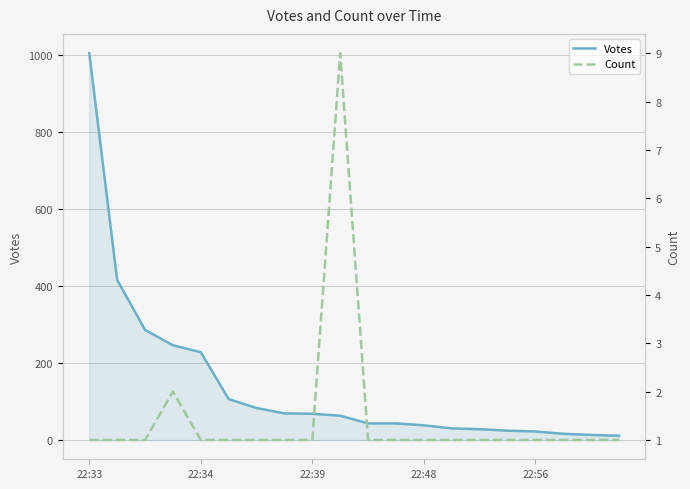

Which category has the highest value in the Votes series?

22:33